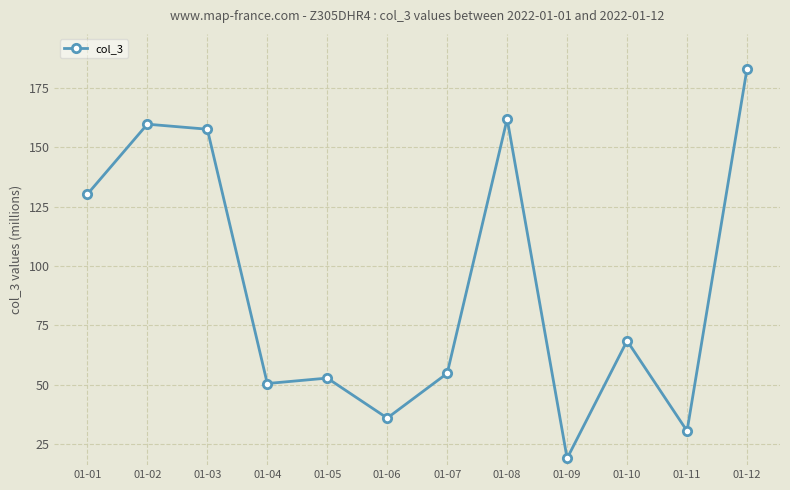

Reading right to left, transcribe all the data shown in this chart.

183.1	30.6	68.5	19.0	161.9	54.8	36.0	52.8	50.5	157.6	159.7	130.3